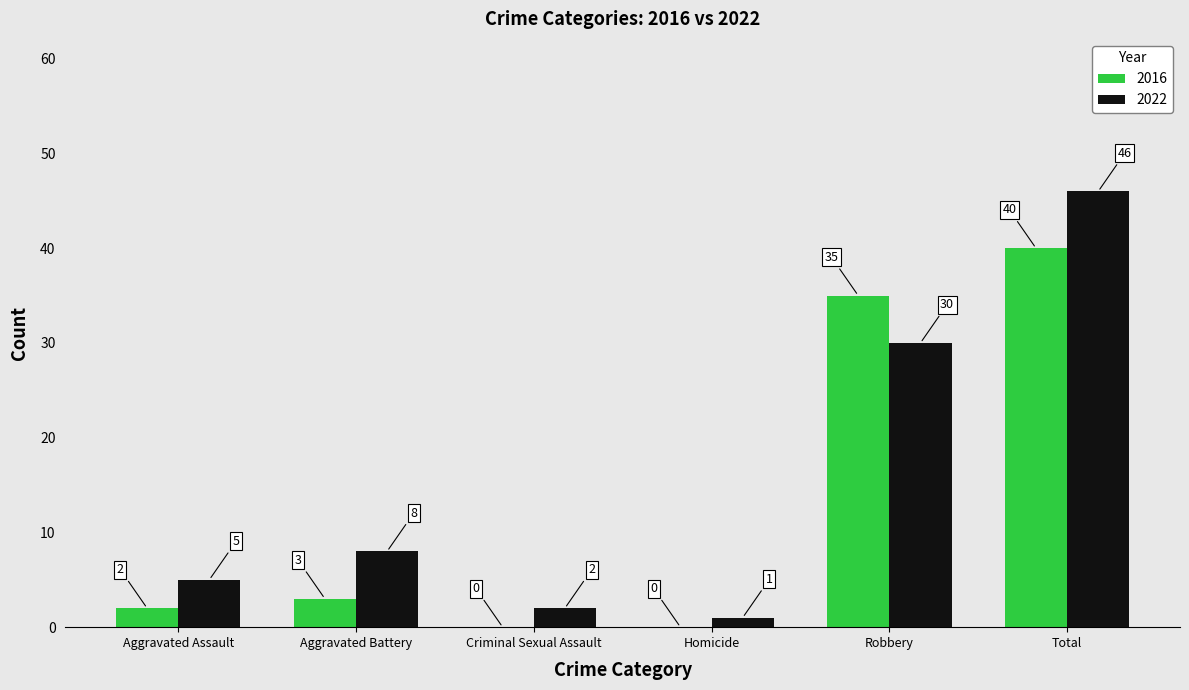

Which series has the largest total across all categories?

2022